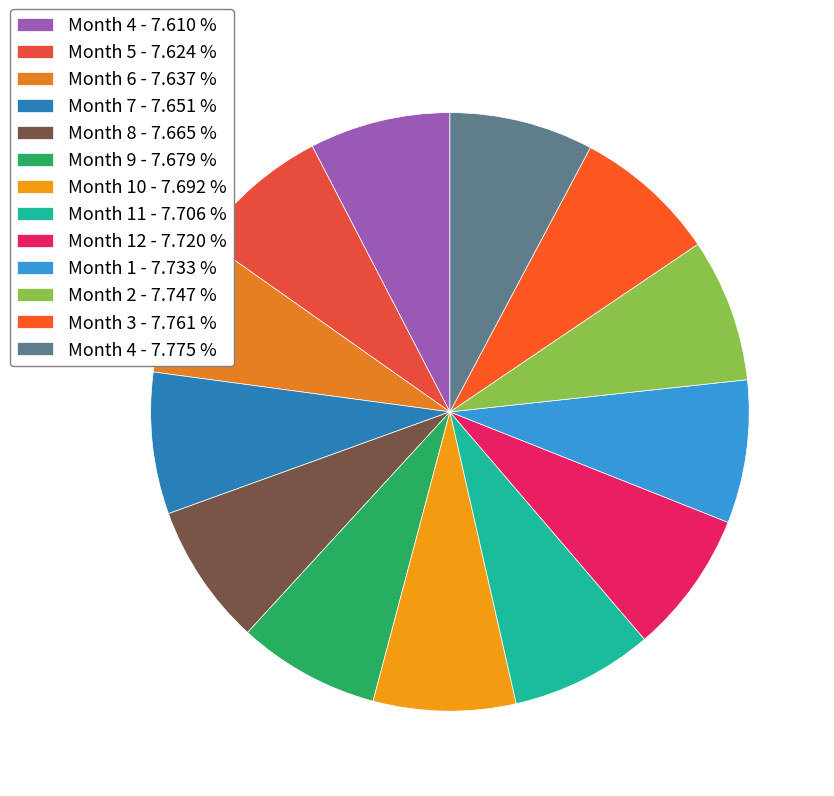

Count the number of slices in the pie.

13